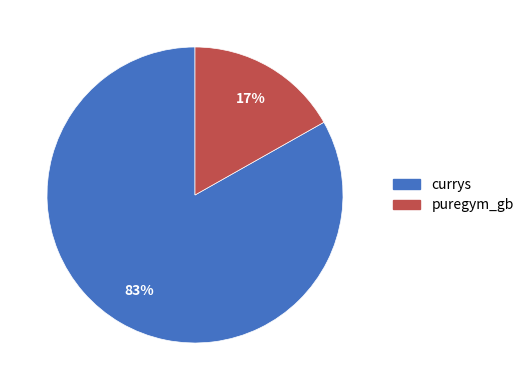

How many segments does this pie chart have?

2